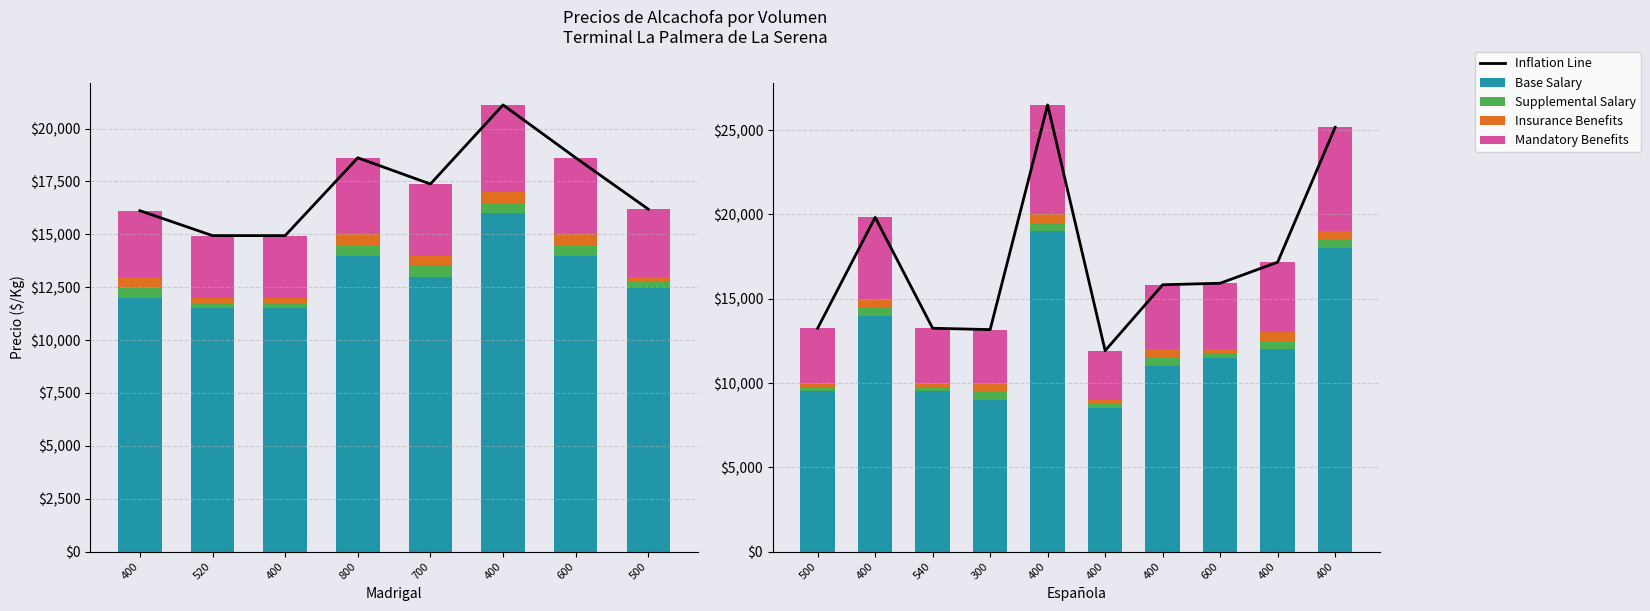

Where is Supplemental Salary nearest to the value 375?

500